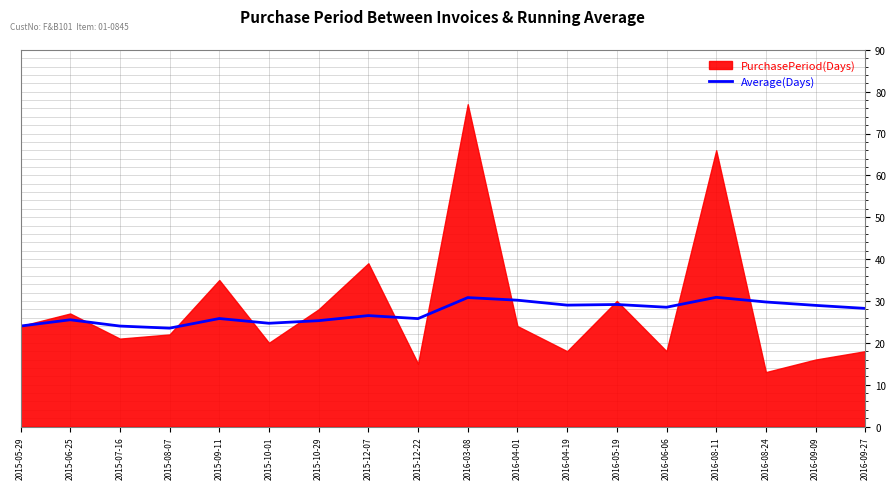

How many values are below 28?

9